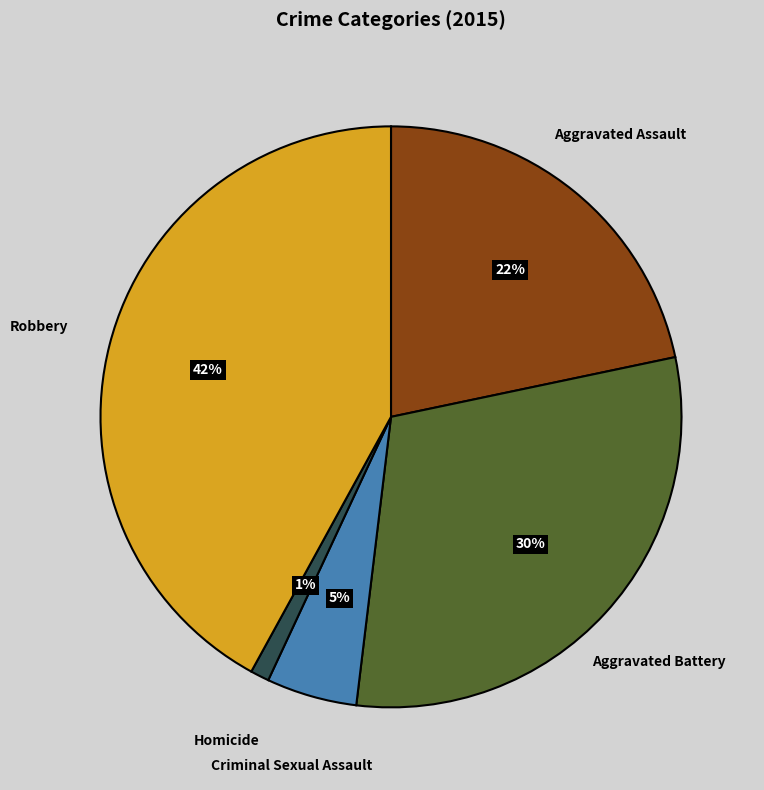

To the nearest percent, what is the average slice percentage?

20%